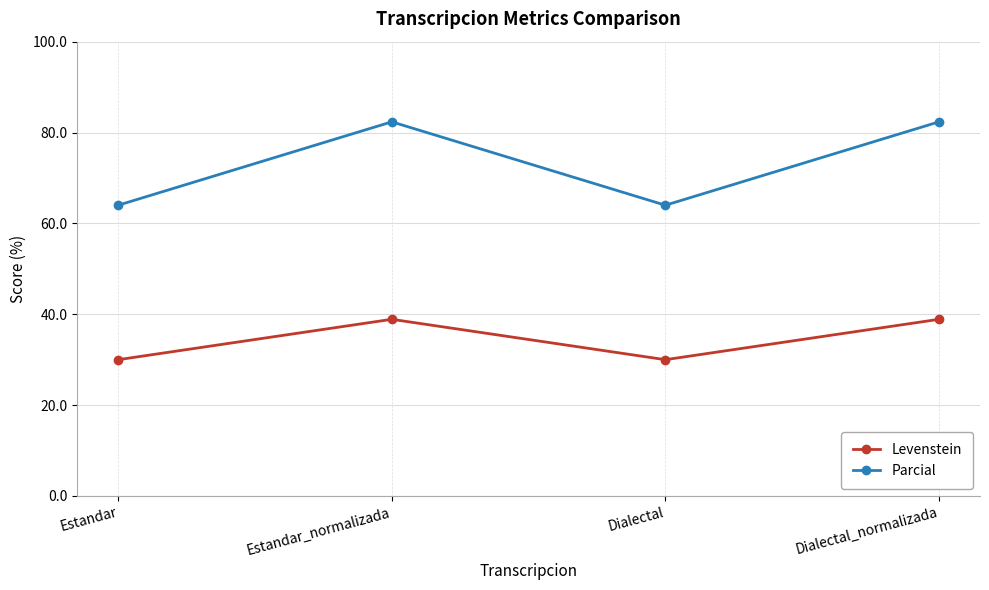

True or false: Parcial and Levenstein intersect in this chart.

False